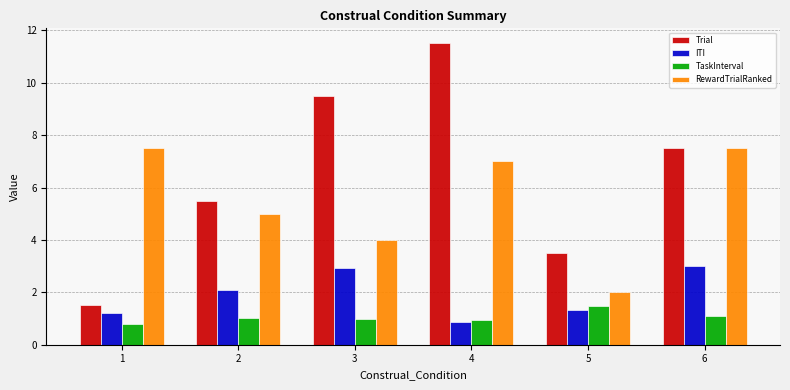

How many data points in RewardTrialRanked are less than 7?

3